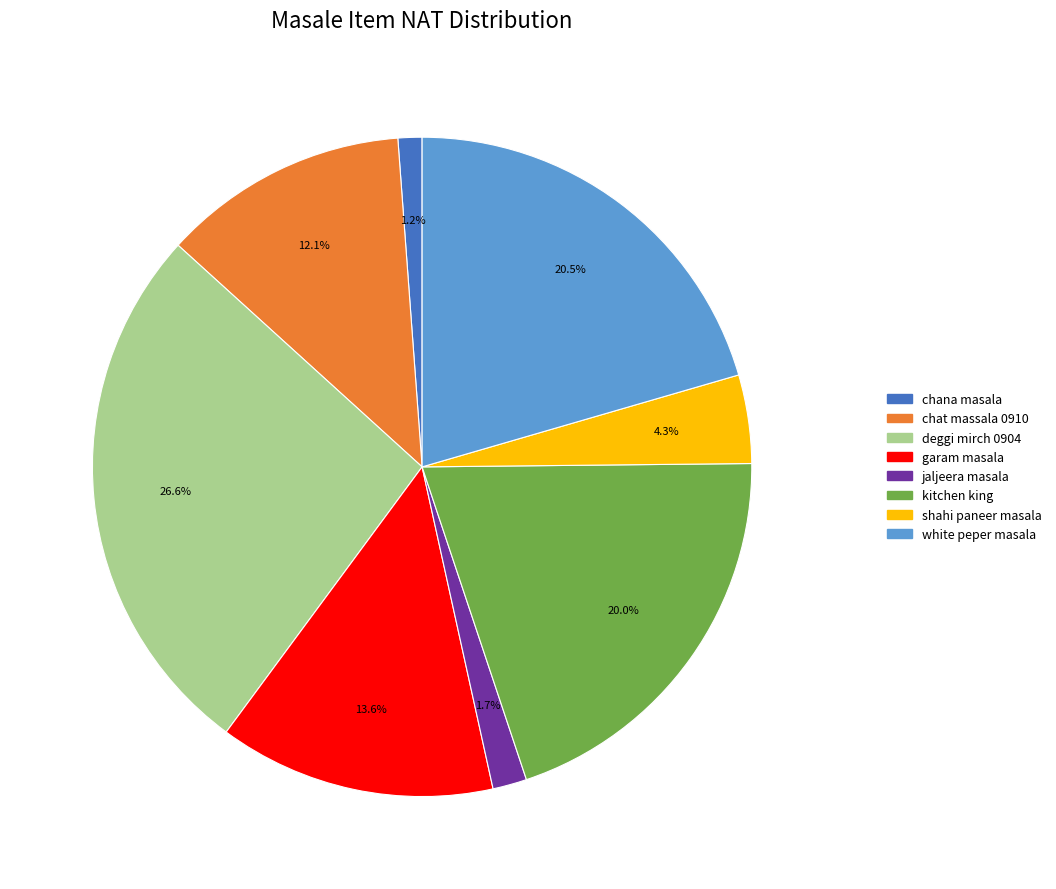

What is the largest slice in the pie chart?

deggi mirch 0904